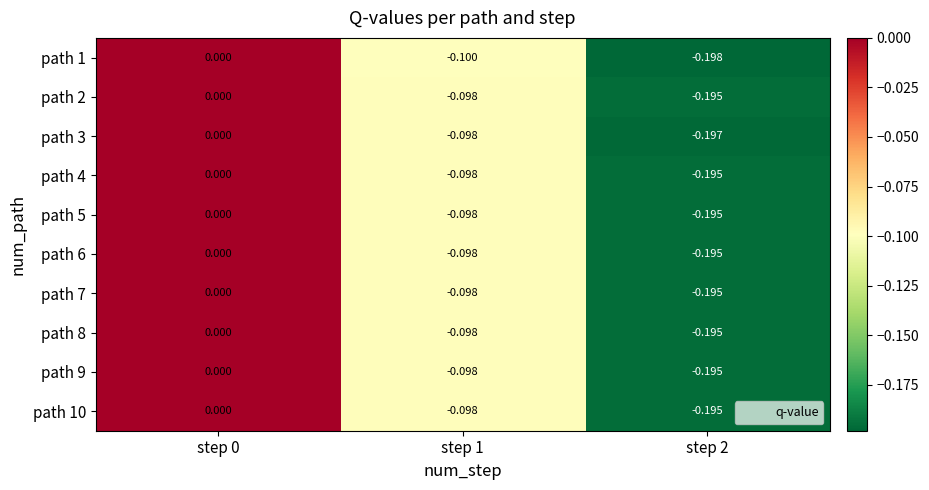

Is the value of path 2 at step 1 greater than the value of path 10 at step 0?

No